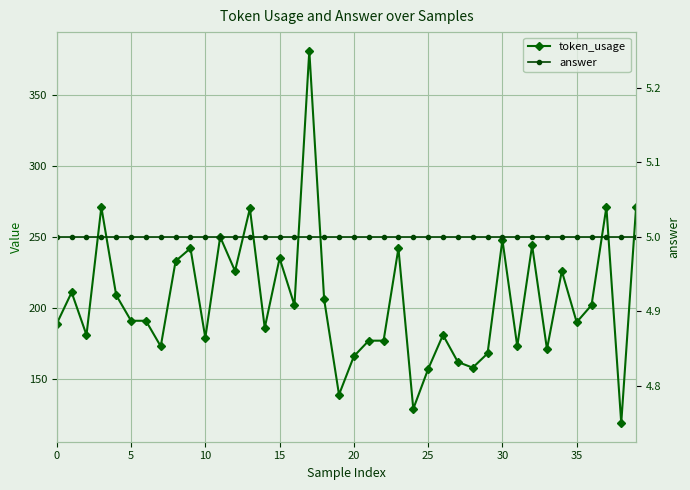

True or false: answer and token_usage cross at least once.

False